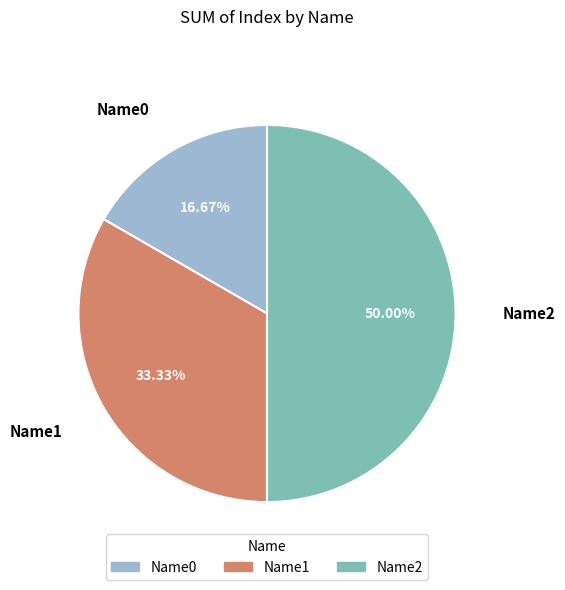

To the nearest percent, what is the average slice percentage?

33%